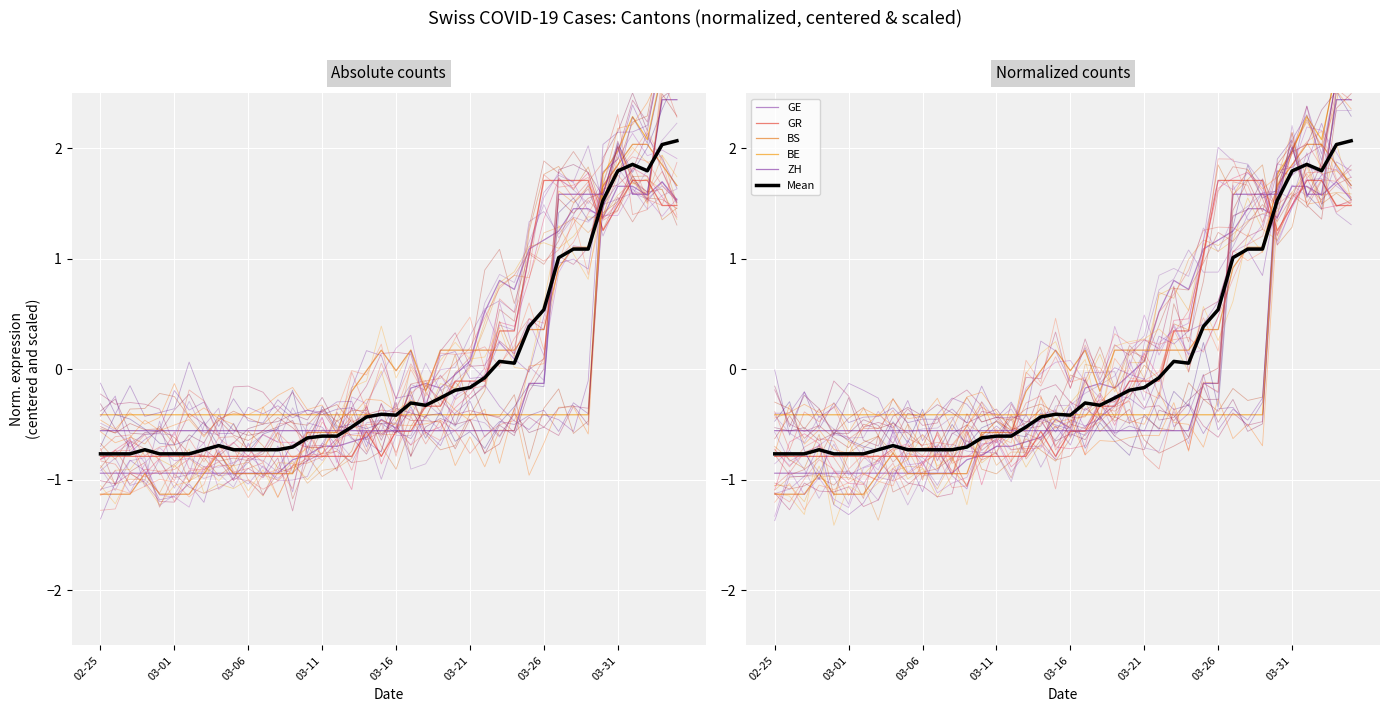

In ZH, how many points are higher than both neighbors (excluding endpoints)?

1